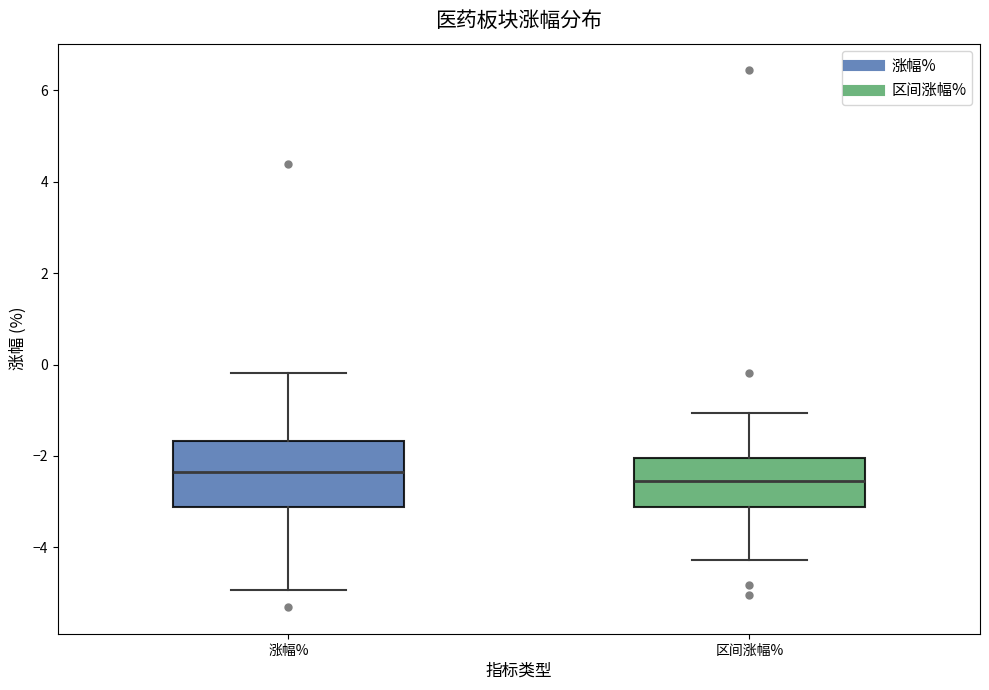

Which box is the tallest, from its lower edge to its upper edge?

涨幅%